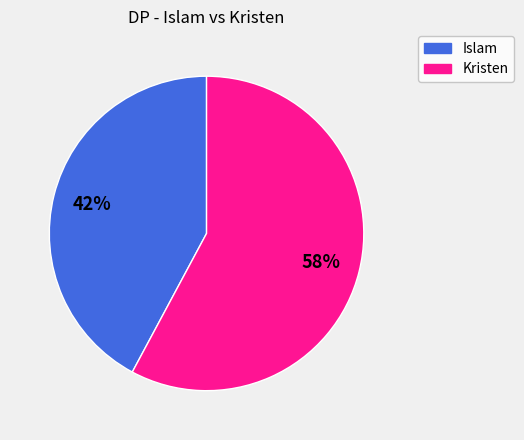

Rank the categories by value from lowest to highest.

Islam, Kristen